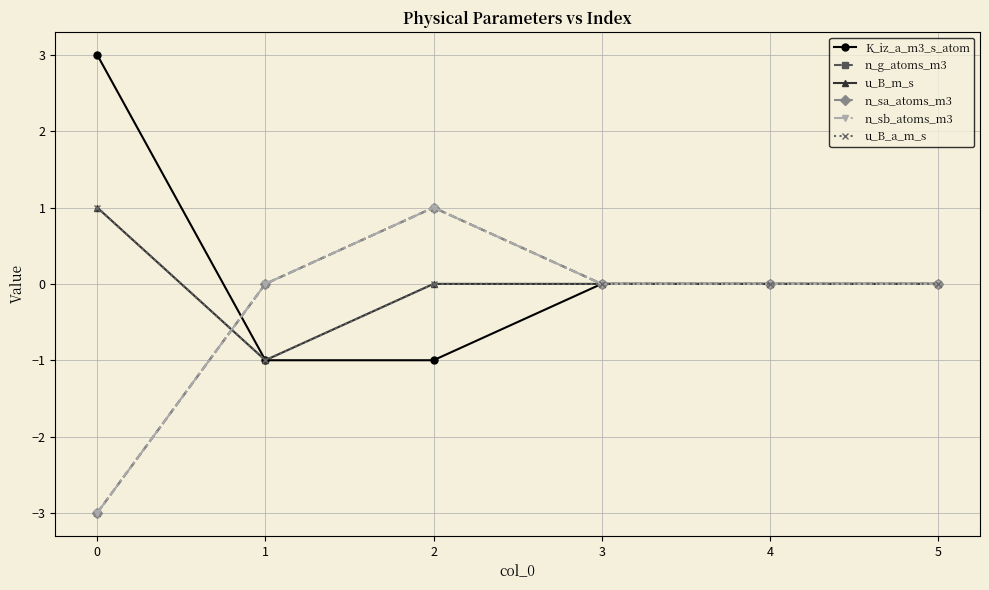

True or false: u_B_a_m_s has a value of 0 at 3.

True